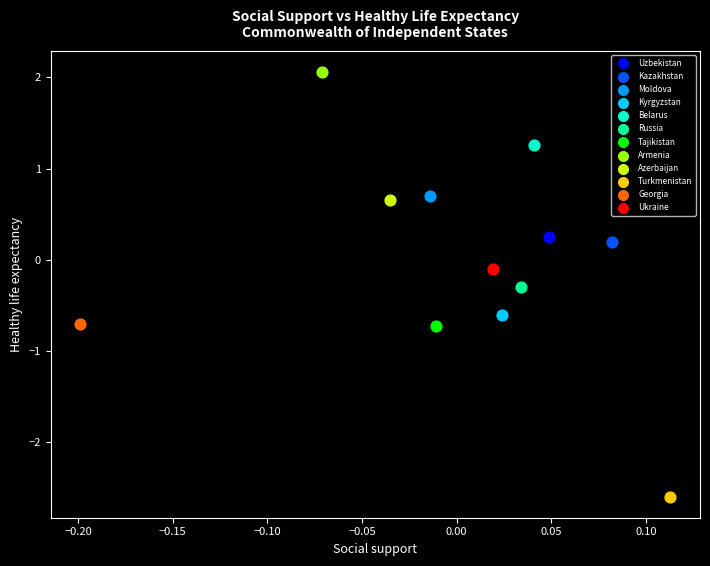

Which series reaches the maximum Y coordinate?

Armenia